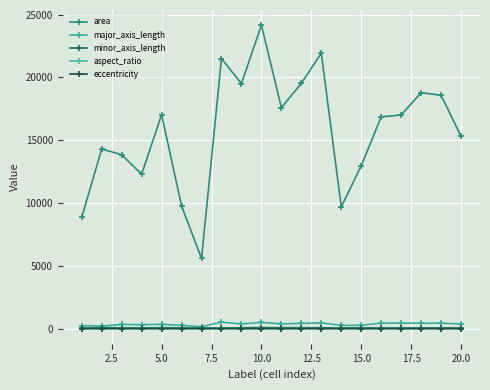

How many values in the aspect_ratio series exceed 5?

13